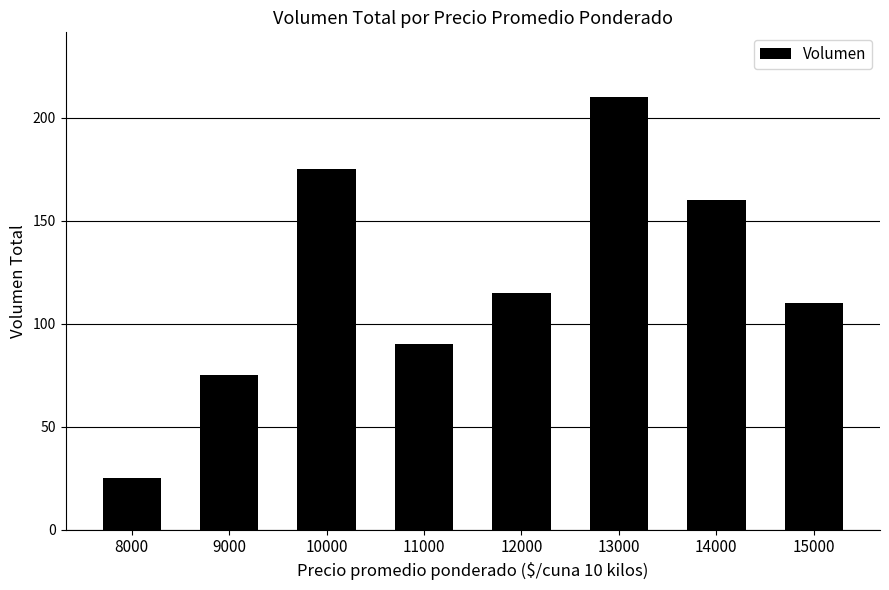

Where is the data nearest to the value 117?

12000